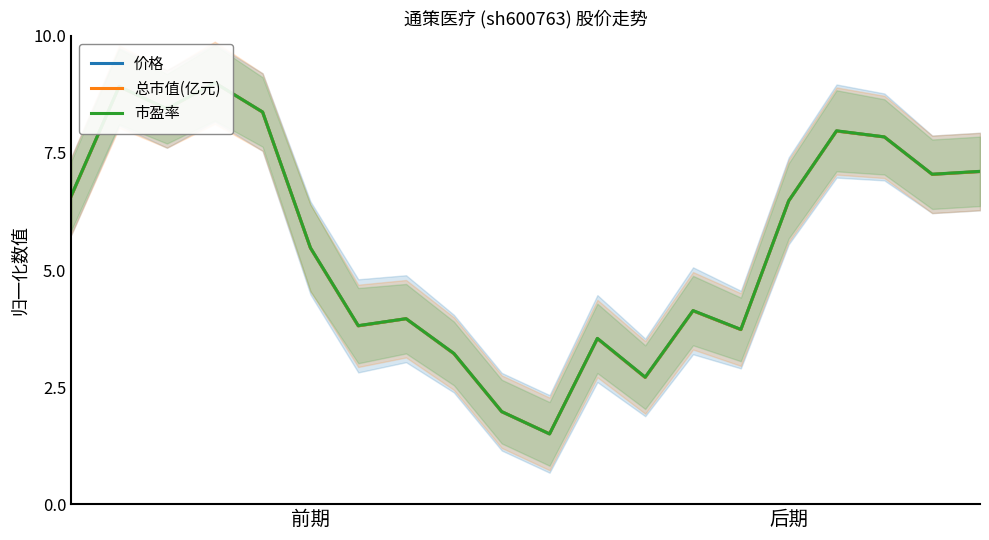

At which label does 市盈率 reach its peak?

3